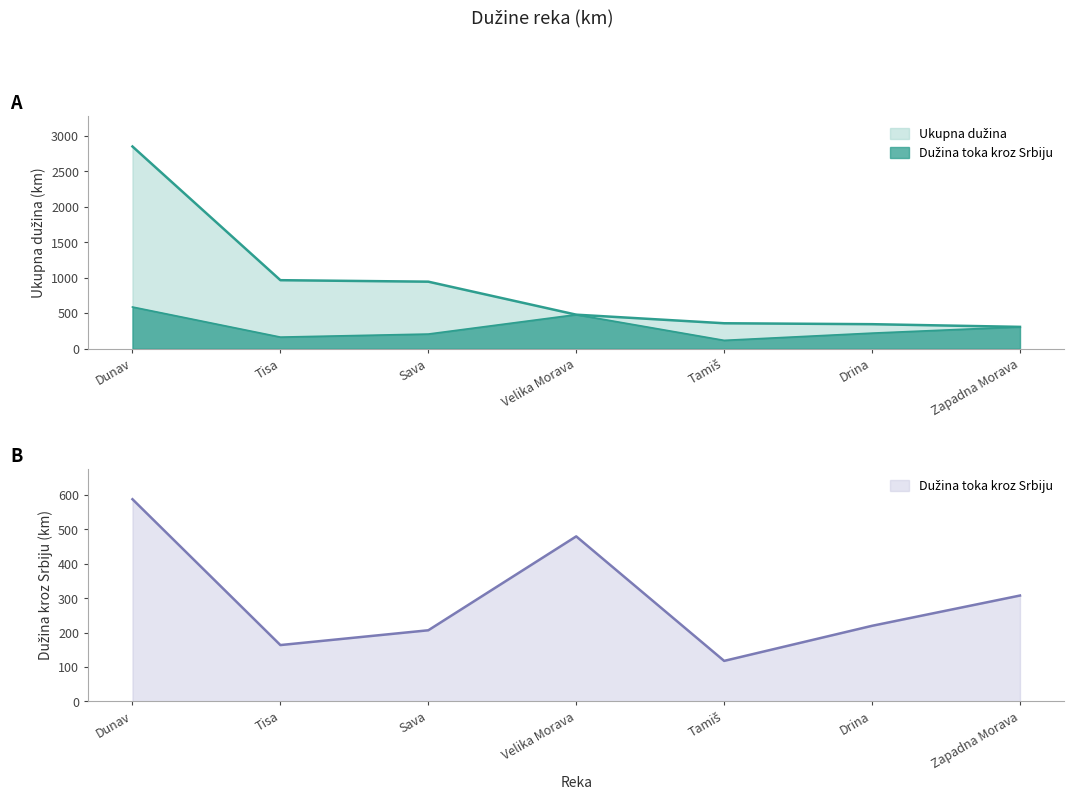

Which series changed the most between Tisa and Sava?

Dužina toka kroz Srbiju